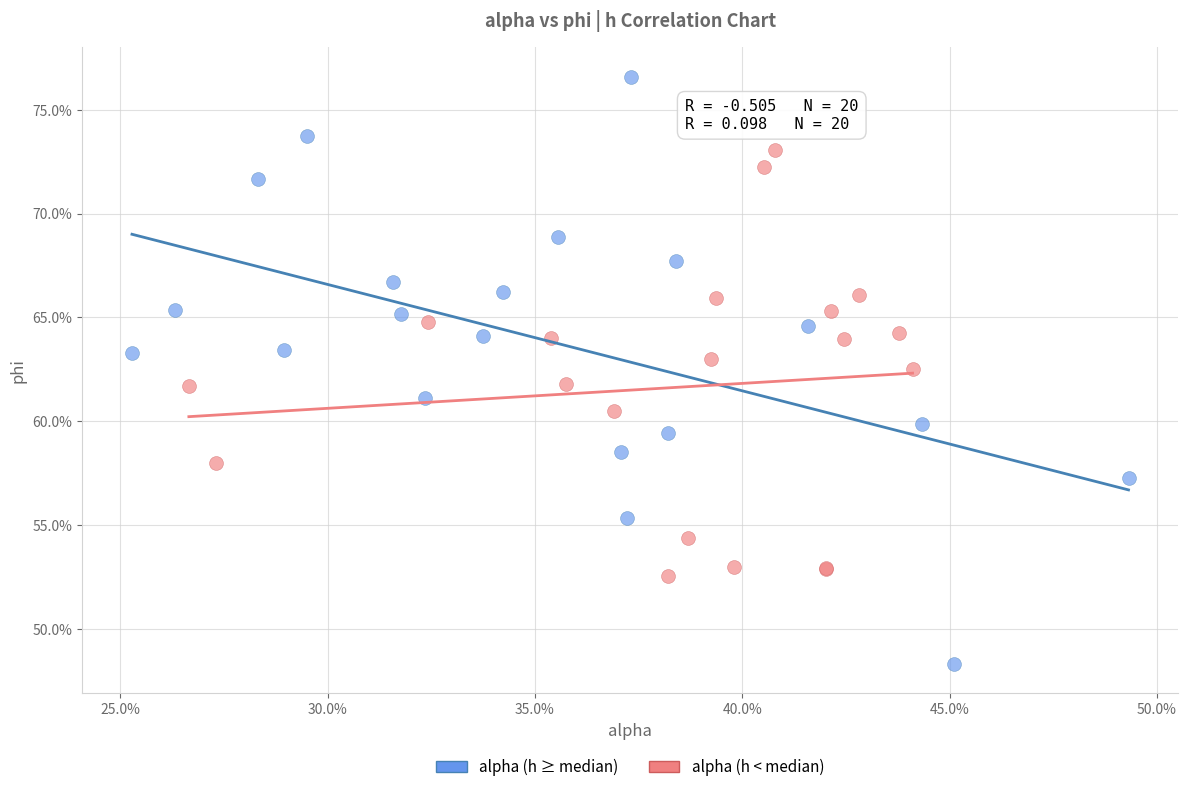

What are all the series names shown in the legend?

alpha (h ≥ median), alpha (h < median)